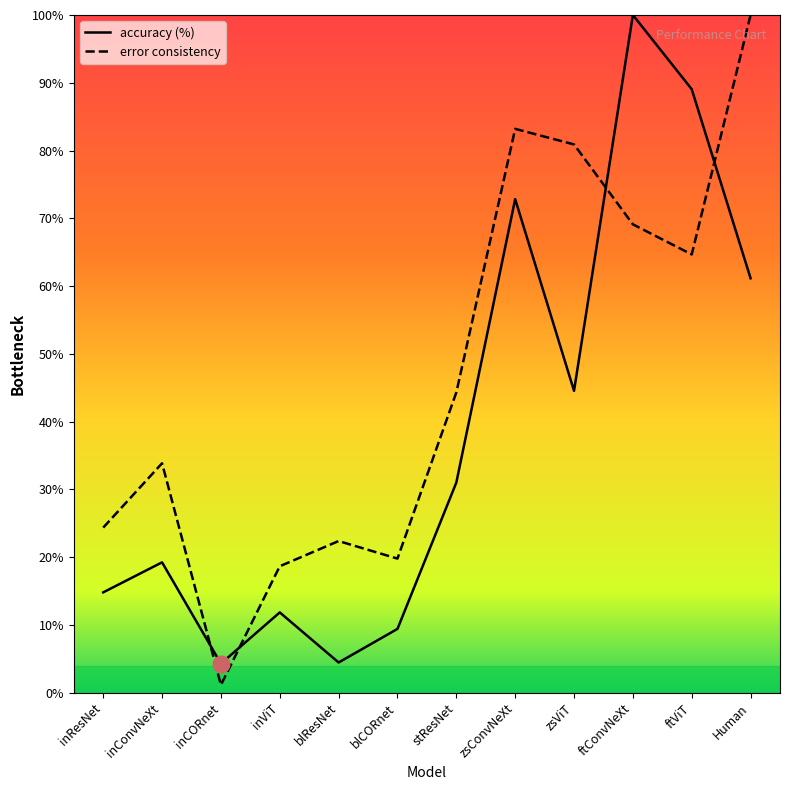

What is the maximum value for accuracy (%)?

100.0